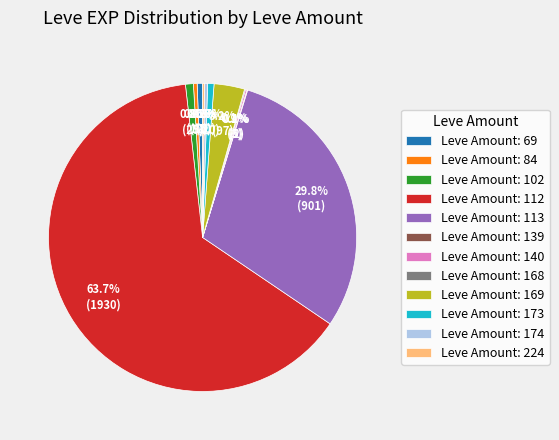

Which category has the biggest portion of the pie?

Leve Amount: 112